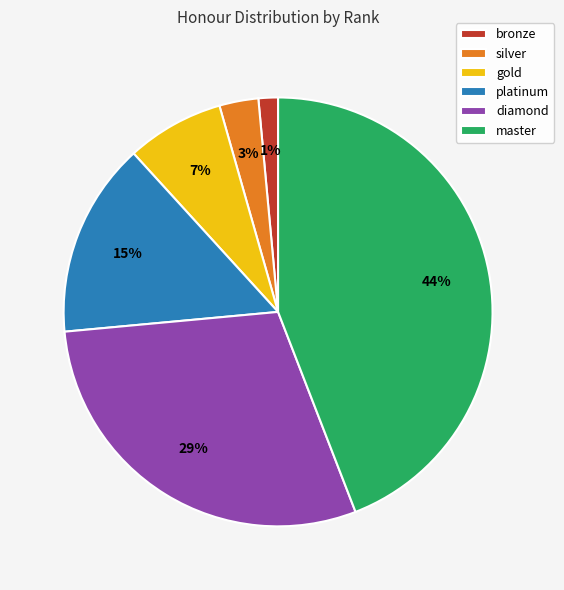

How many segments does this pie chart have?

6